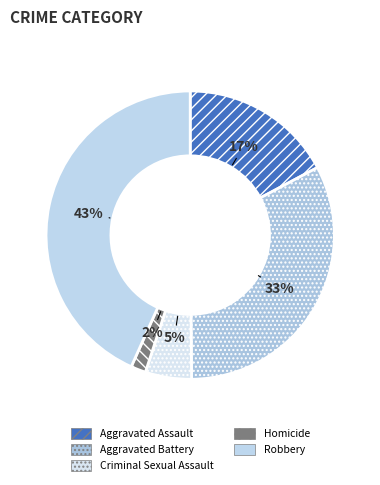

True or false: Aggravated Assault accounts for 17% of the total.

True